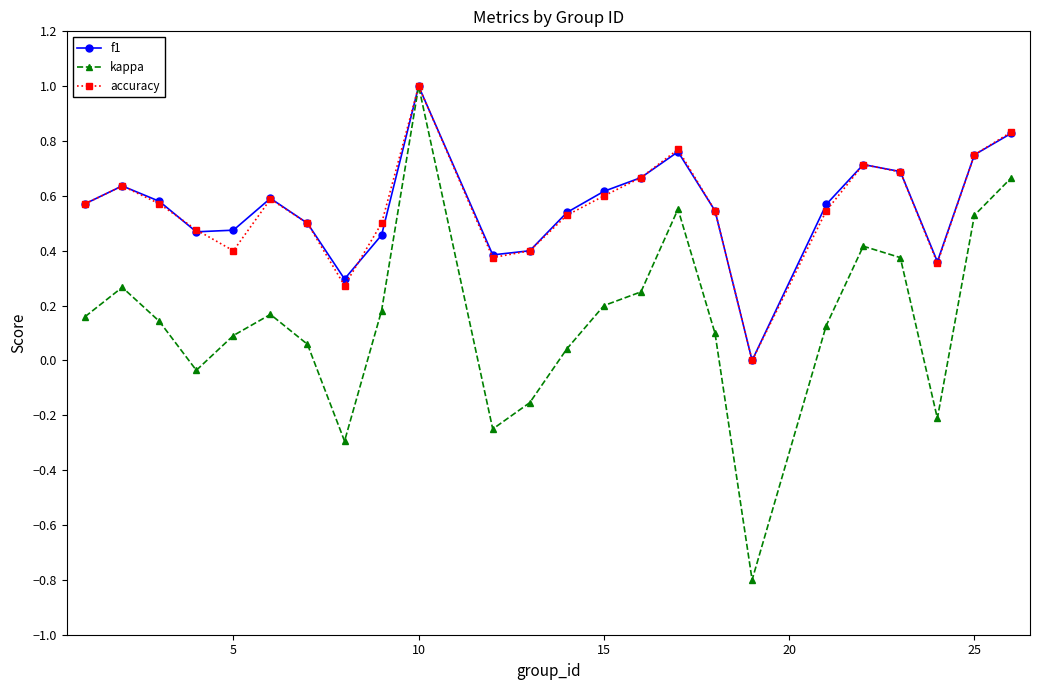

Which series has the largest range (max minus min)?

kappa